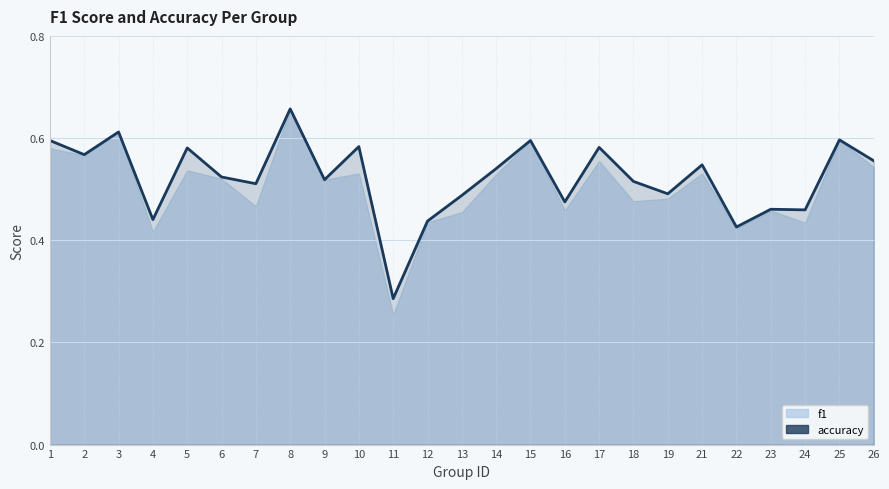

Between 14 and 2, which is larger?

2